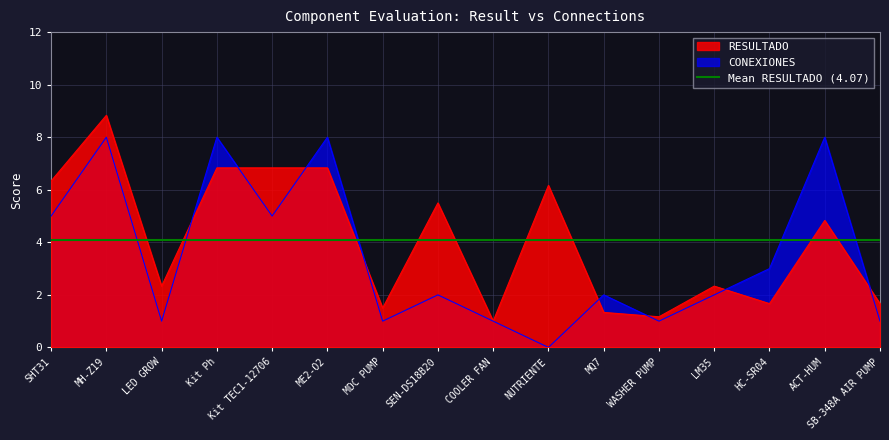

What is the average value of the RESULTADO series?

4.1